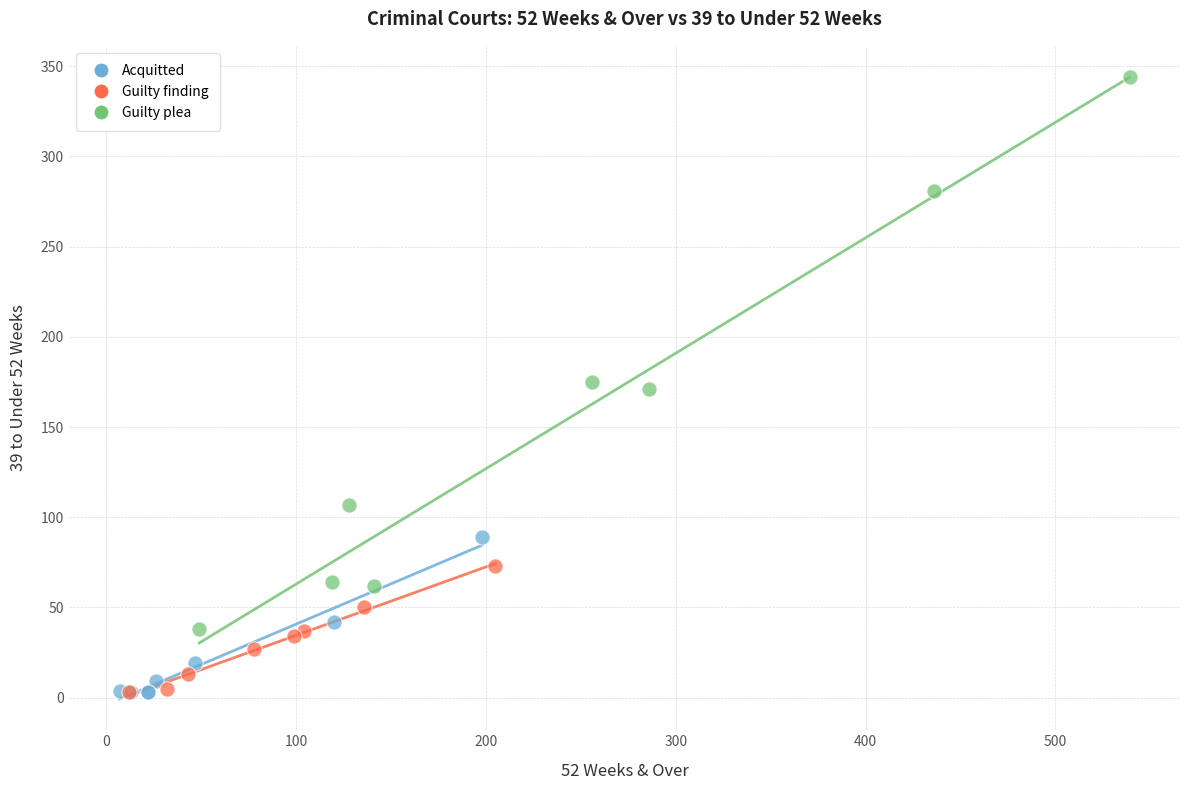

Which series has the largest Y range (max minus min)?

Guilty plea